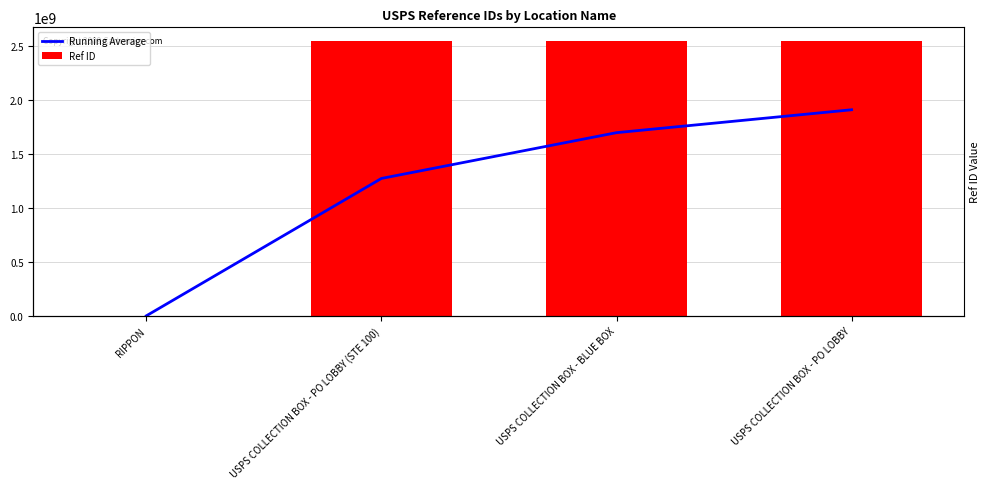

Count the number of categories in the chart.

4